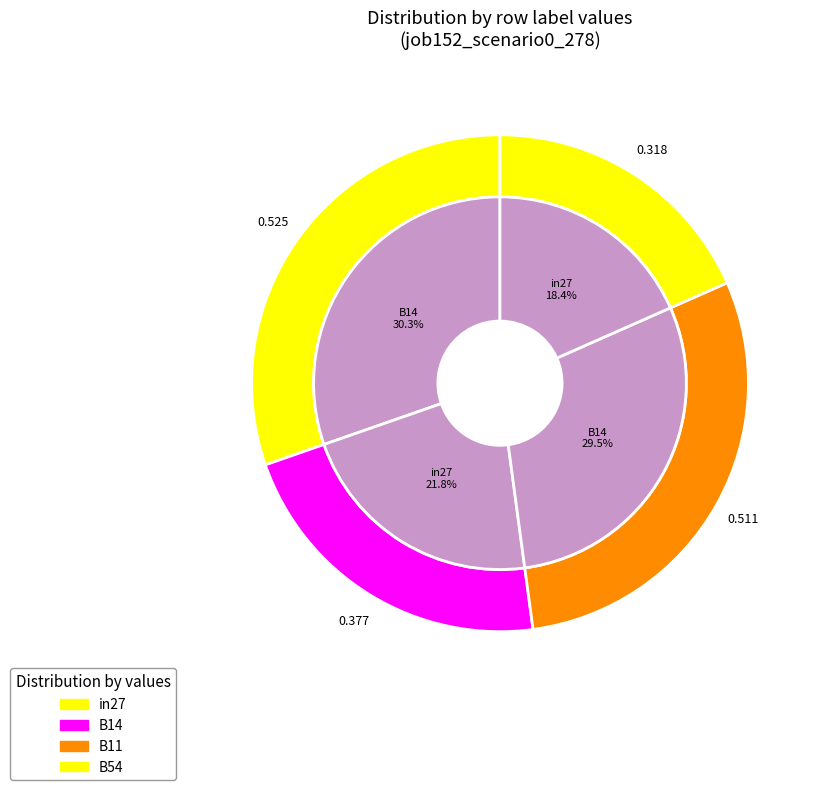

Between B11 and in27, which is larger?

in27